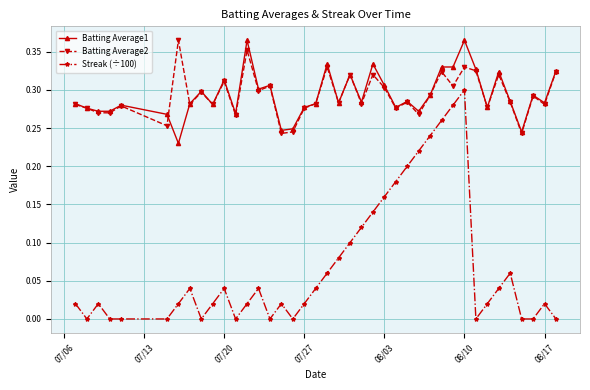

True or false: Batting Average2 has more than 2 interior local peaks.

True